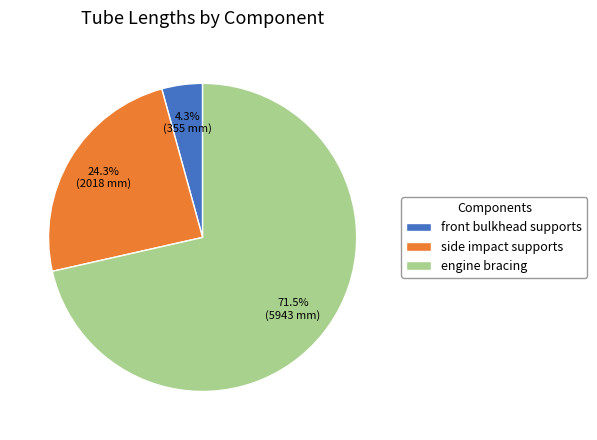

Is there any slice that represents more than half of the pie?

Yes